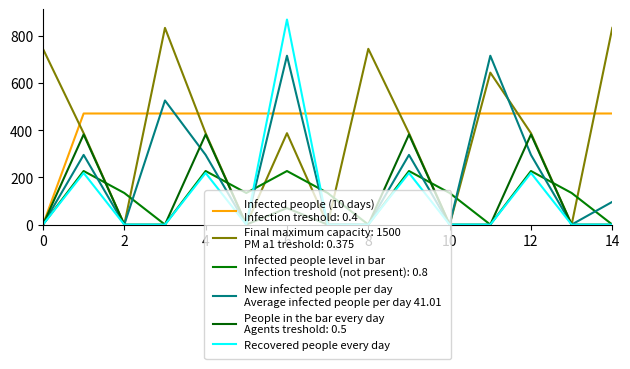

Is it true that New infected people per day
Average infected people per day 41.01 equals 295.9 at 12?

True